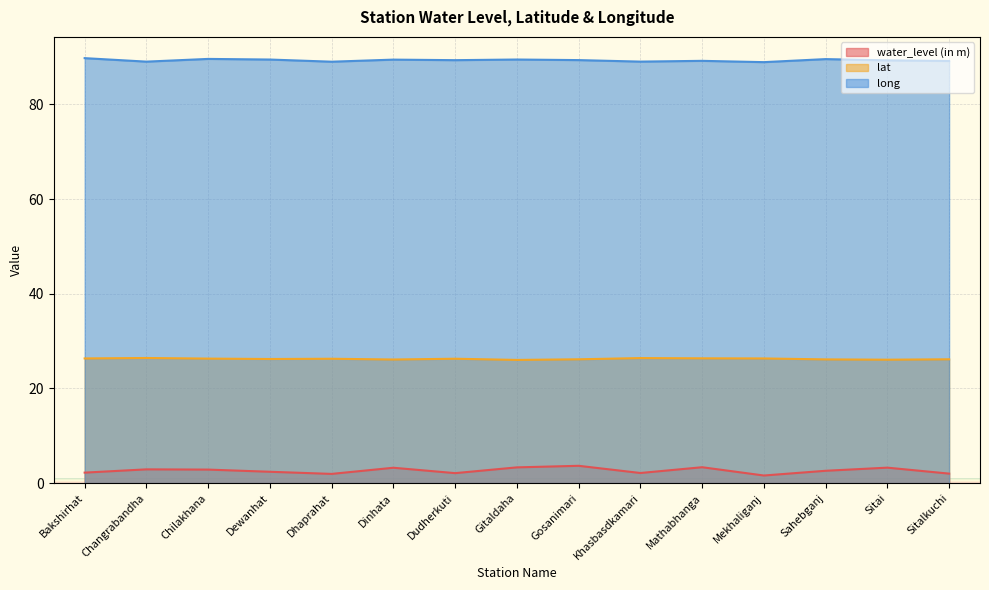

At which label does water_level (in m) first exceed 2?

Bakshirhat